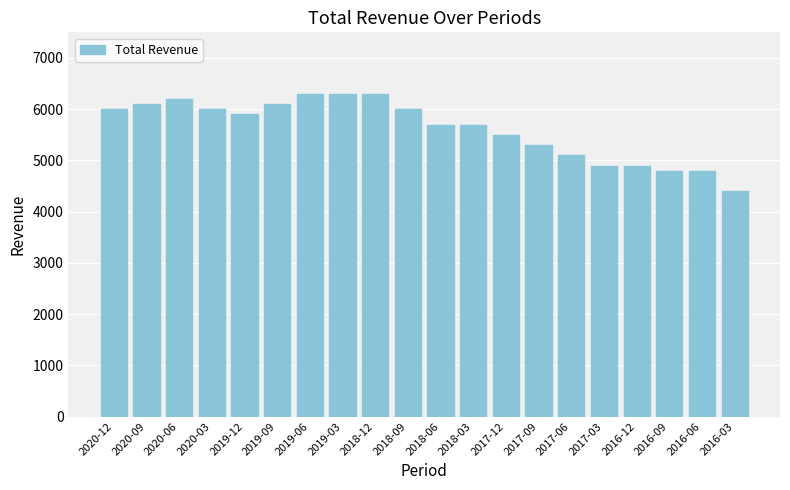

At which category does the chart reach its minimum across all series?

2016-03